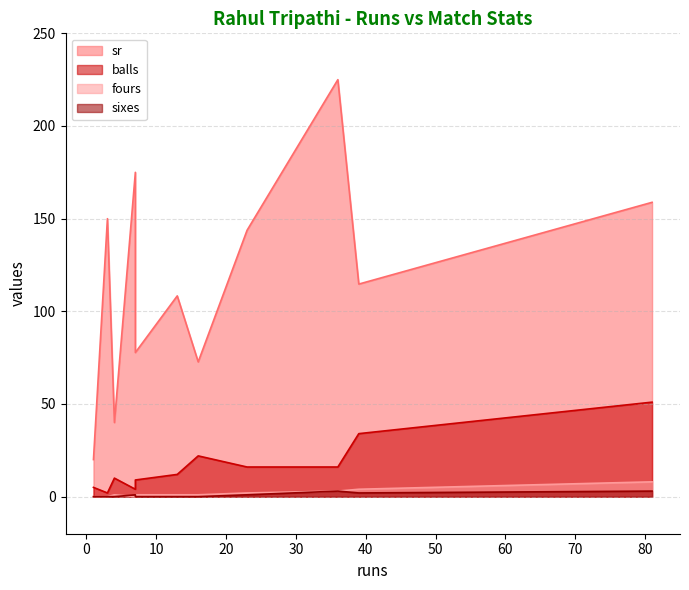

Does the chart have visible grid lines?

Yes